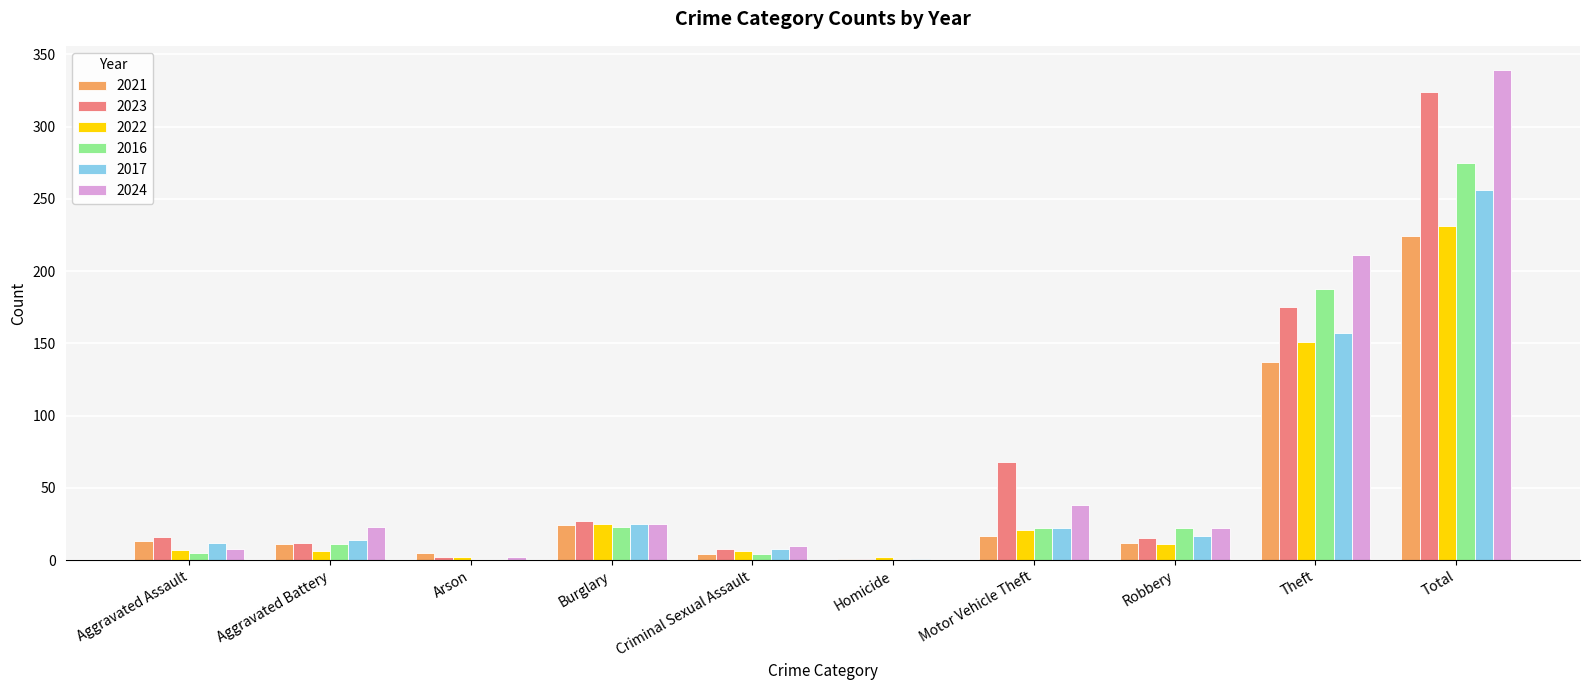

What is the maximum value shown in the chart?

339